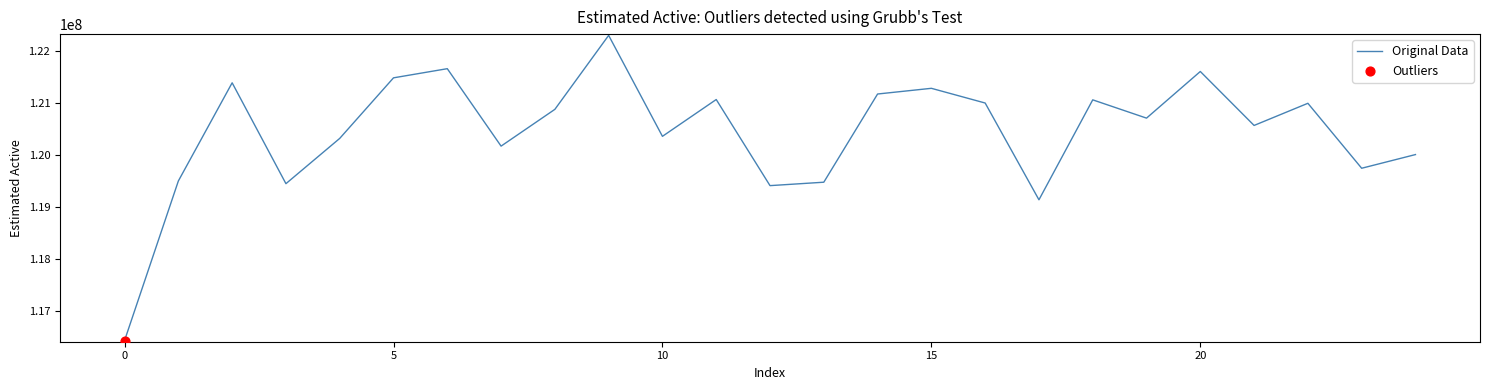

What is the smallest value displayed?

116422622.0